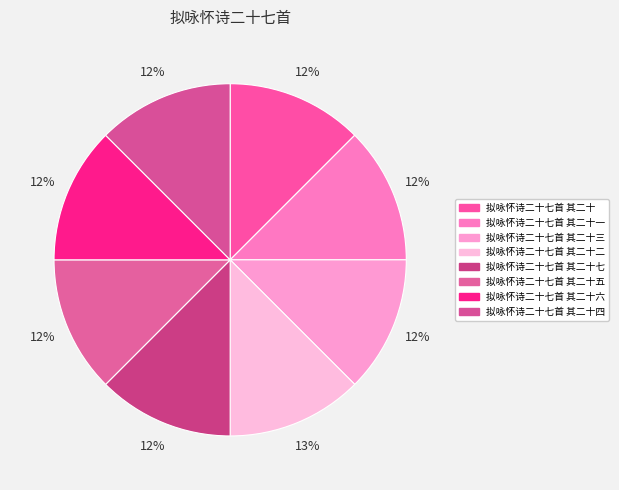

To the nearest percent, what is the average slice percentage?

12%